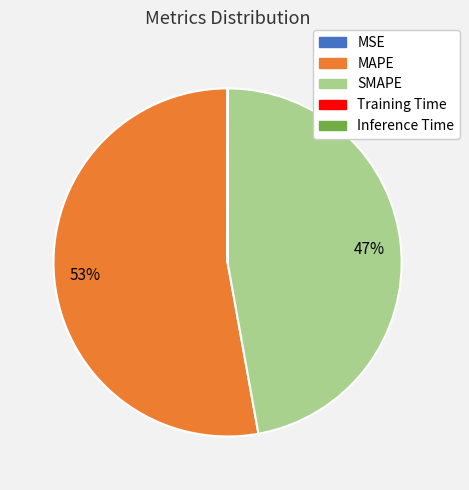

To the nearest percent, what is the average slice percentage?

20%